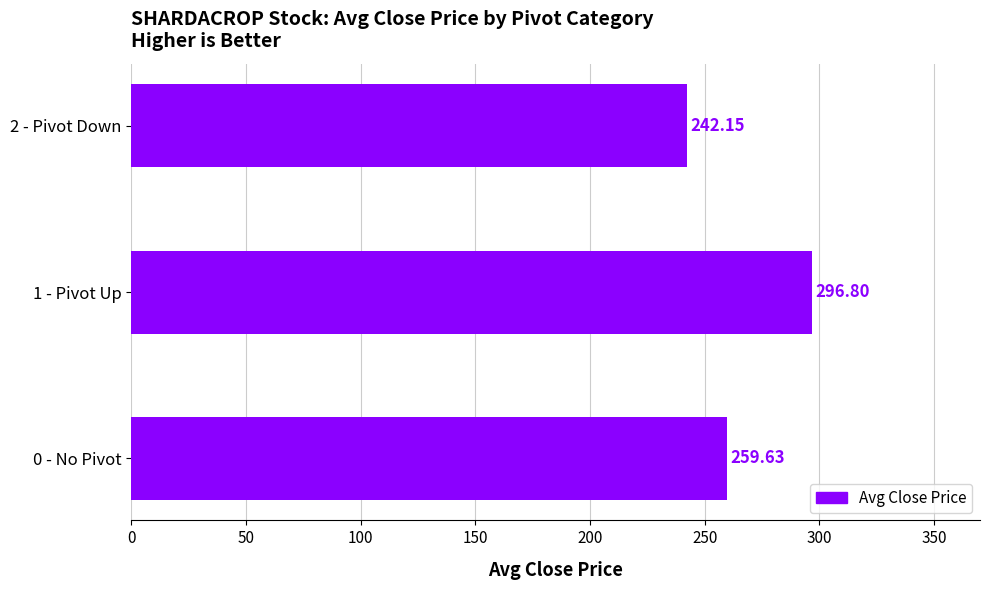

Which has a higher value, 0 - No Pivot or 1 - Pivot Up?

1 - Pivot Up